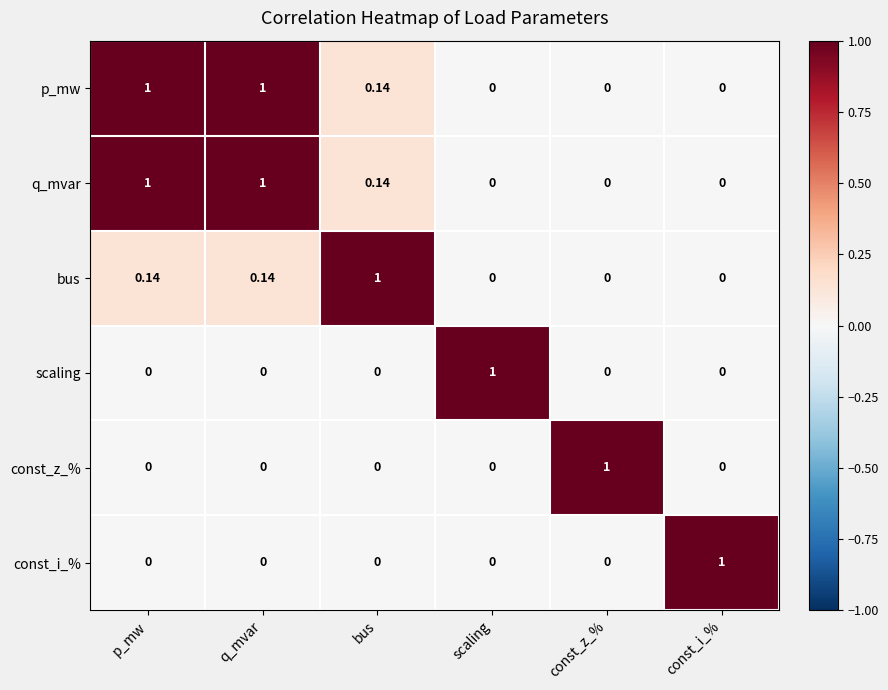

At how many categories does at least one series exceed 0?

6